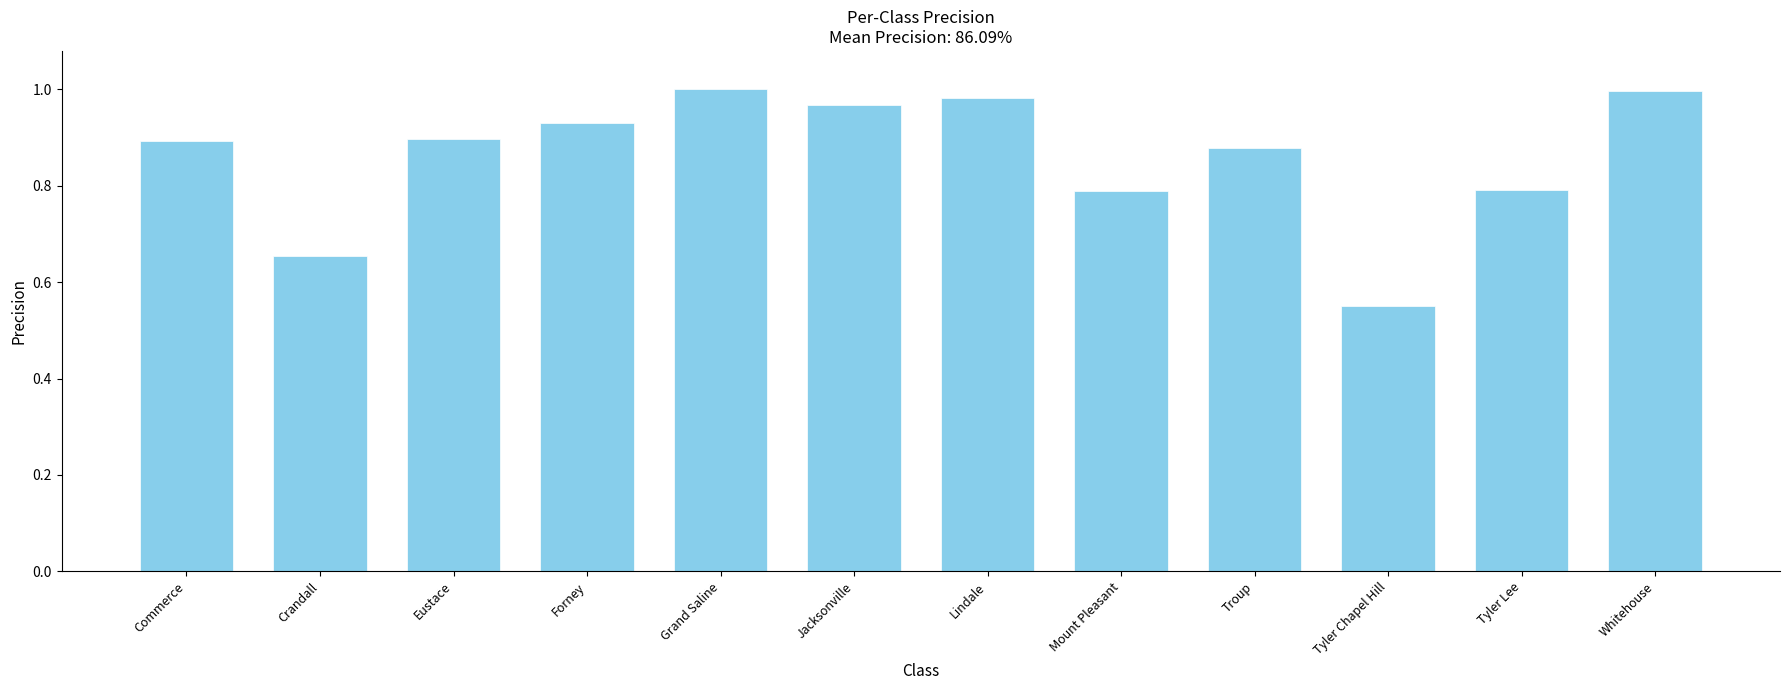

True or false: the data shows 0.8 at Mount Pleasant.

True